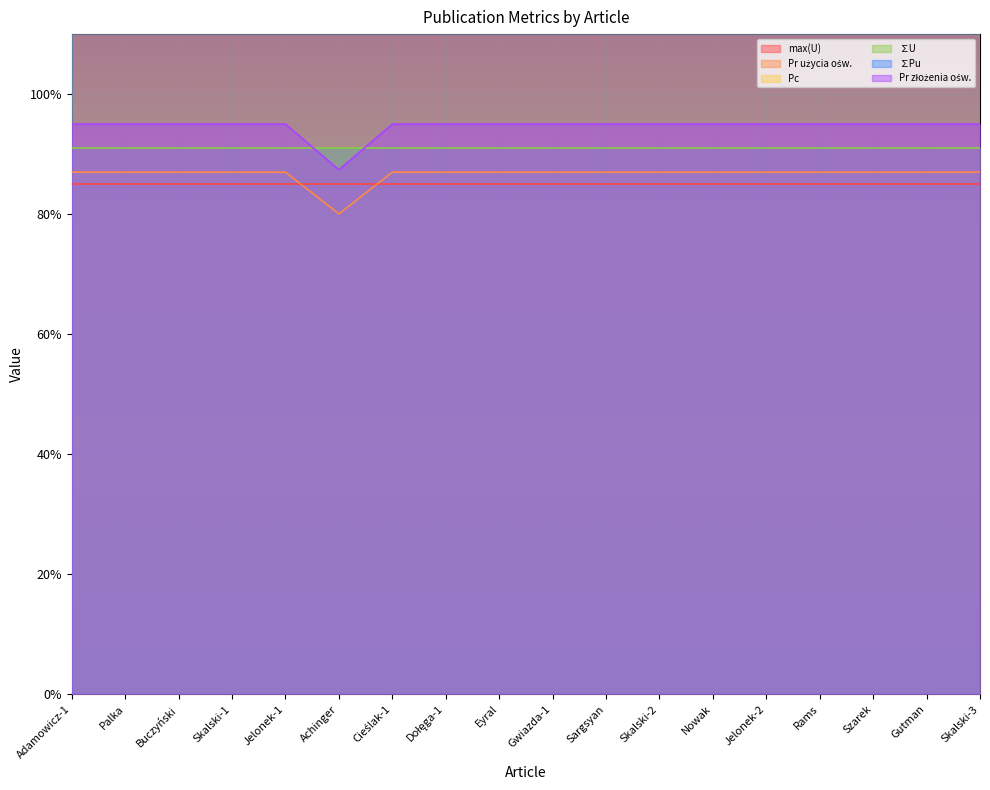

What is the difference between the maximum and minimum values in the Pr złożenia ośw. series?

0.1